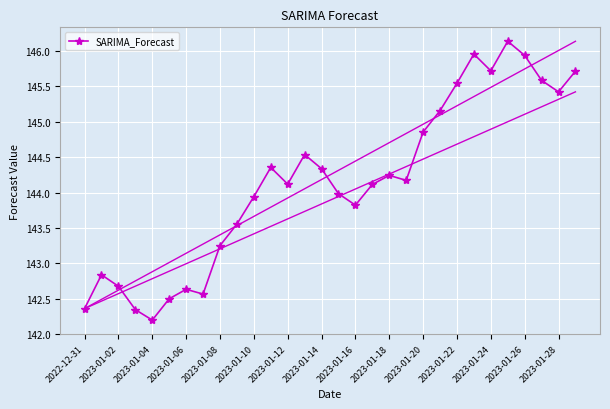

True or false: there are more than 2 points higher than both neighbors.

True